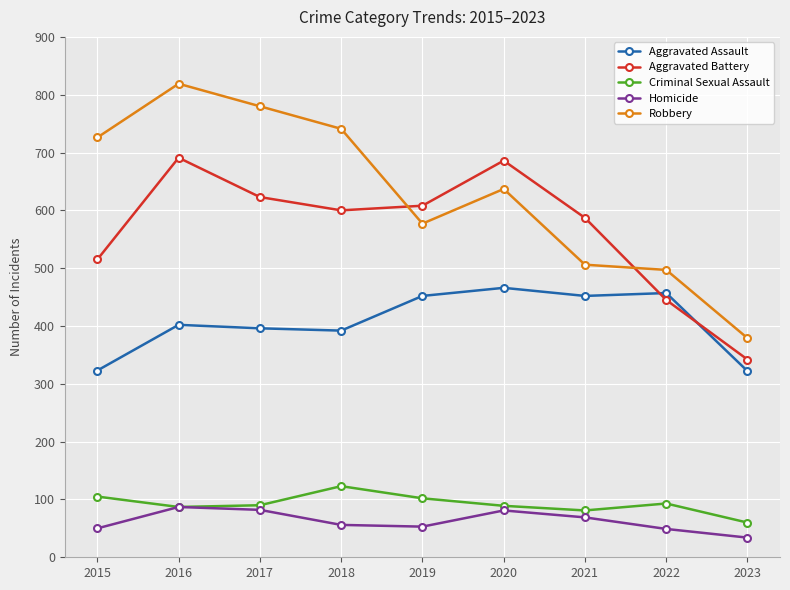

Is the value of Aggravated Assault at 2020 greater than the value of Robbery at 2017?

No